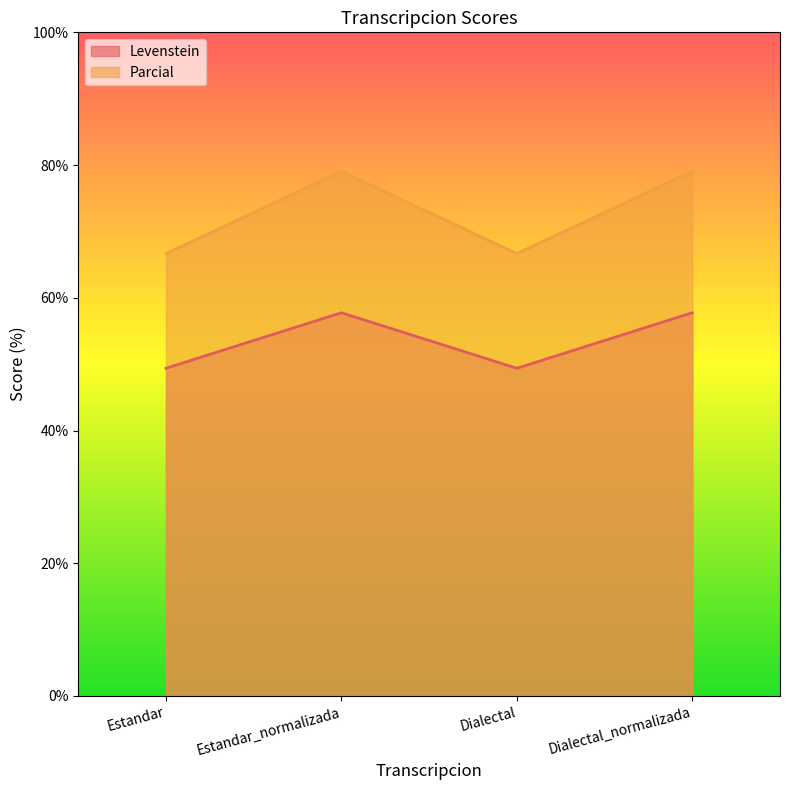

What position from the left is Dialectal?

3